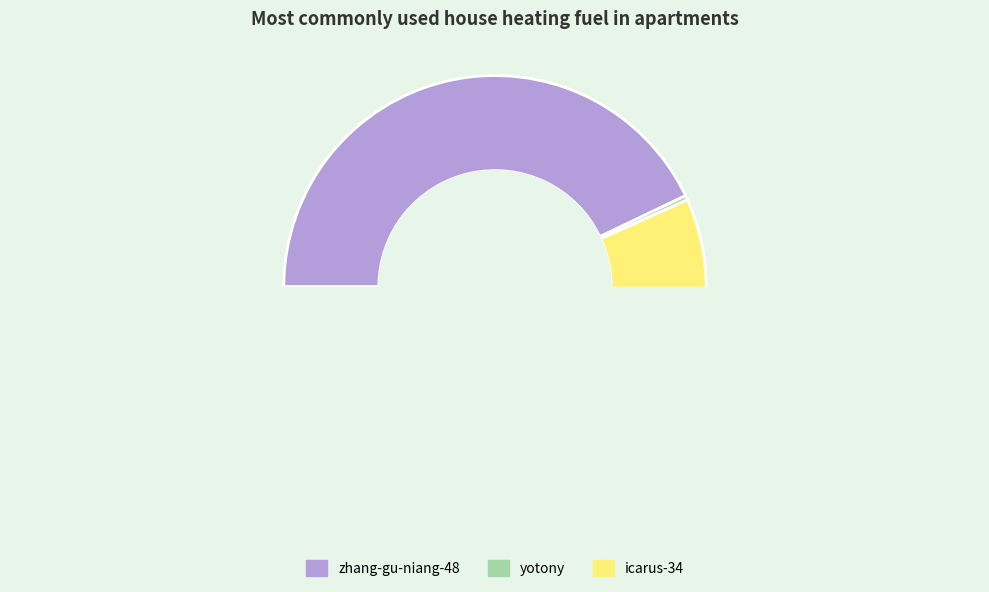

Which slice is the smallest?

yotony